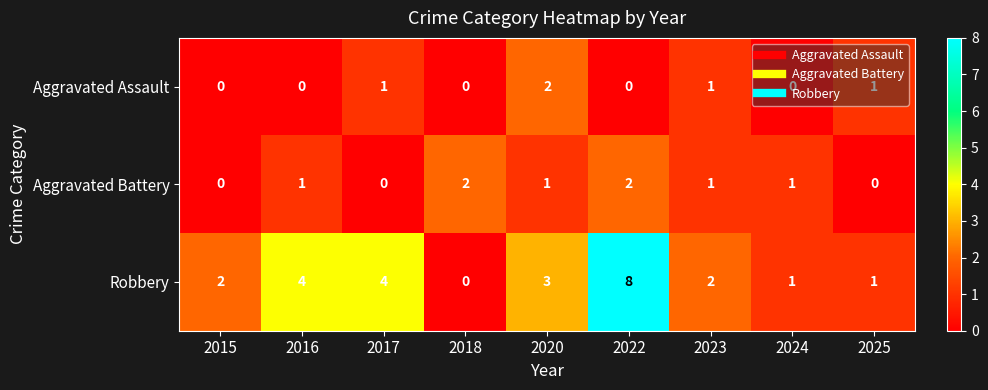

Count the Aggravated Battery values in the range 0 to 1.

7